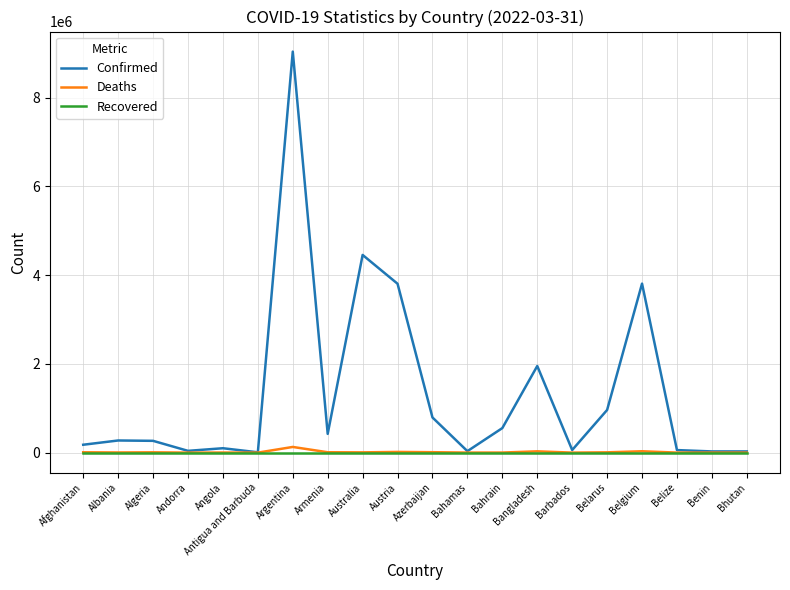

What position from the left is Bangladesh?

14